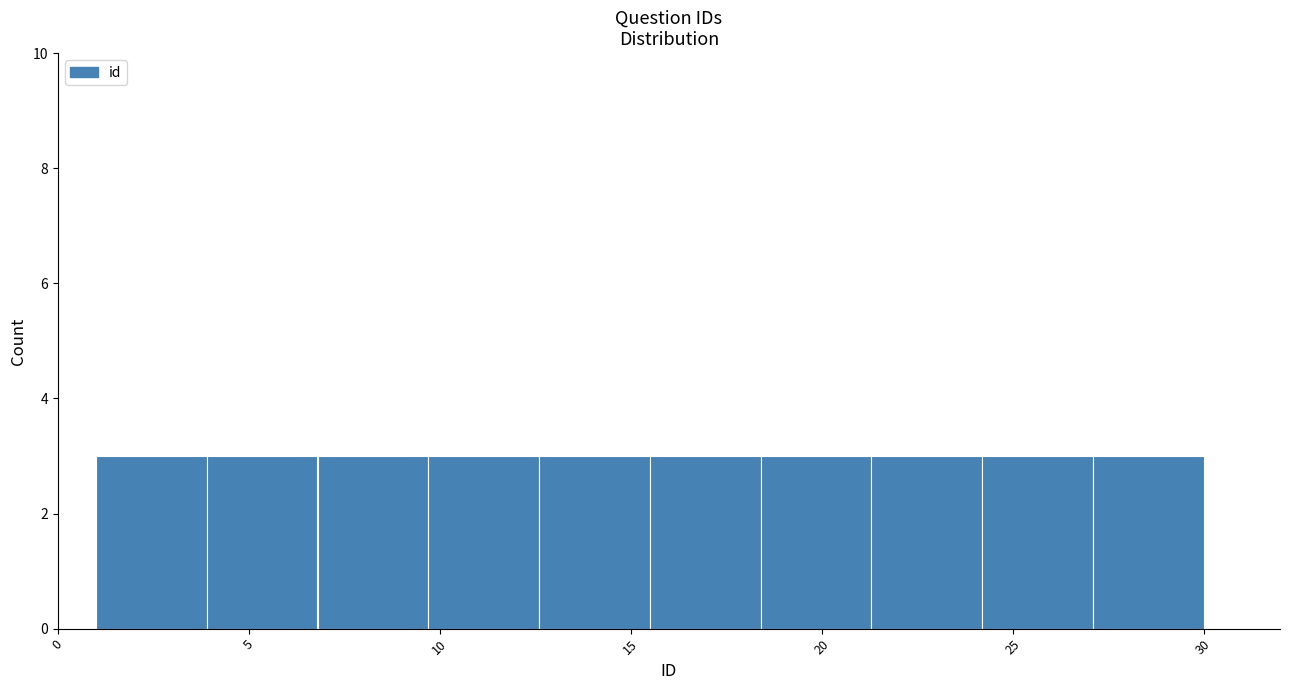

Reading left to right, list every bar in this chart as the range it spans on the x-axis followed by its height. Neither the bar edges nor the heights are printed on the chart, so give them approximately, as read against the axes.

1.0 to 3.9: 3
3.9 to 6.8: 3
6.8 to 9.7: 3
9.7 to 12.6: 3
12.6 to 15.5: 3
15.5 to 18.4: 3
18.4 to 21.3: 3
21.3 to 24.2: 3
24.2 to 27.1: 3
27.1 to 30.0: 3